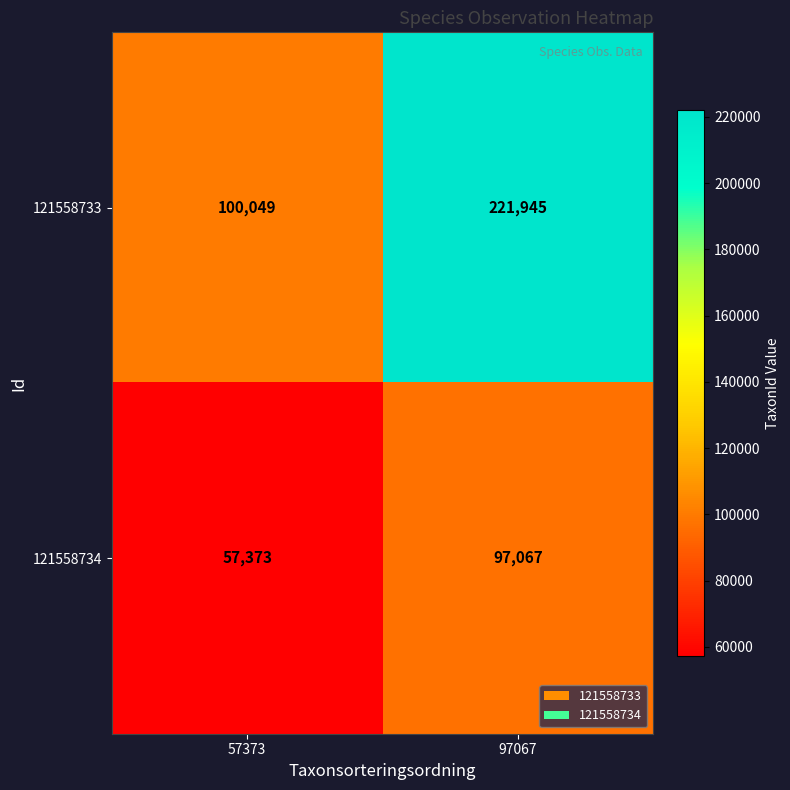

Which series has the largest range (max minus min)?

121558733